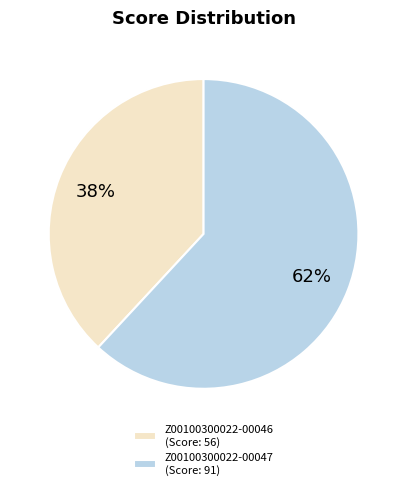

Which slice represents more than half of the pie?

Z00100300022-00047